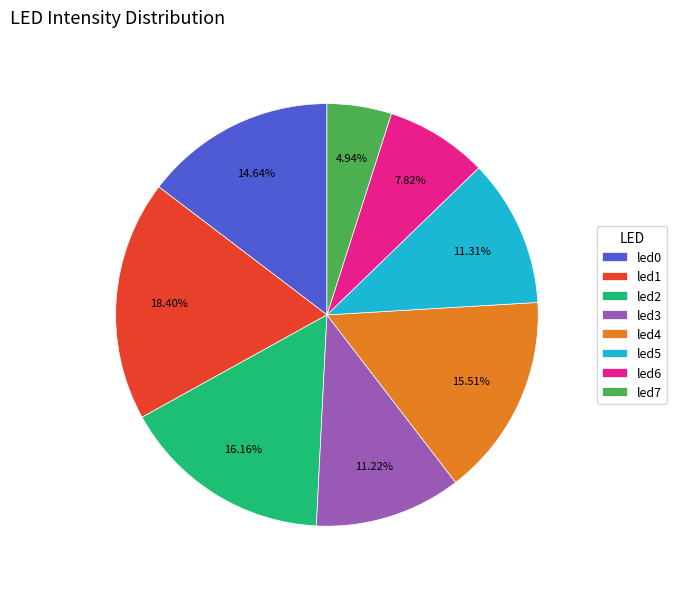

How many segments does this pie chart have?

8